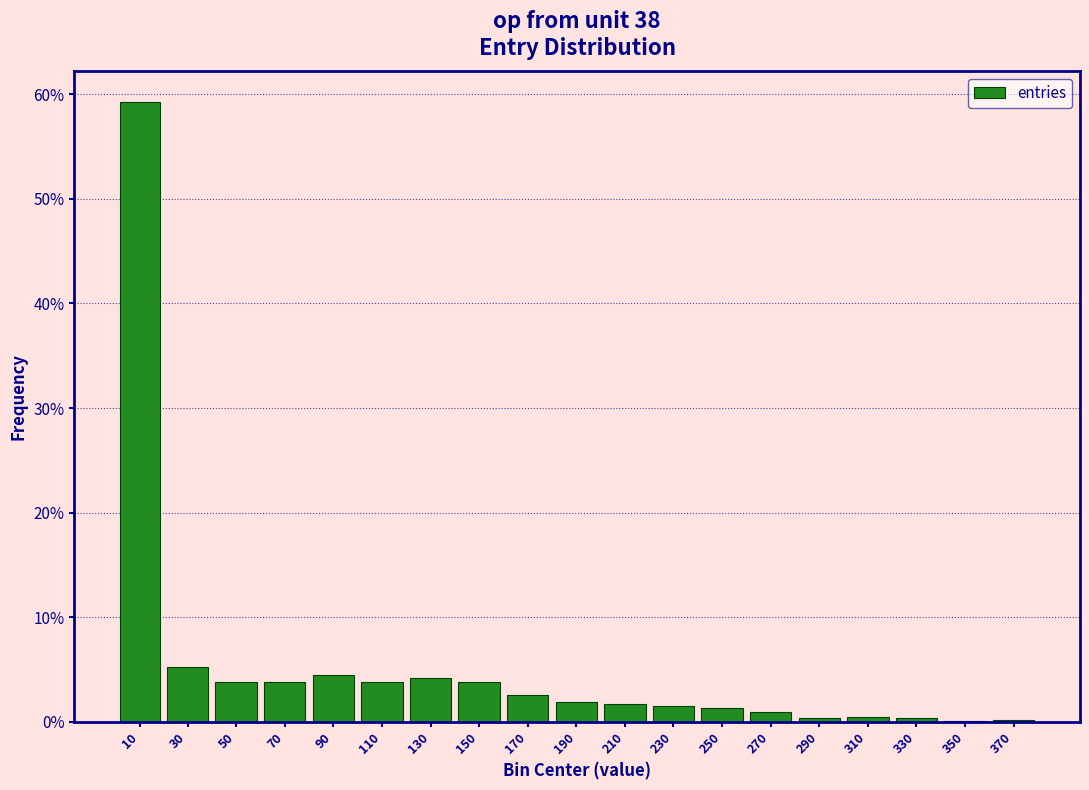

Are the bars horizontal?

No